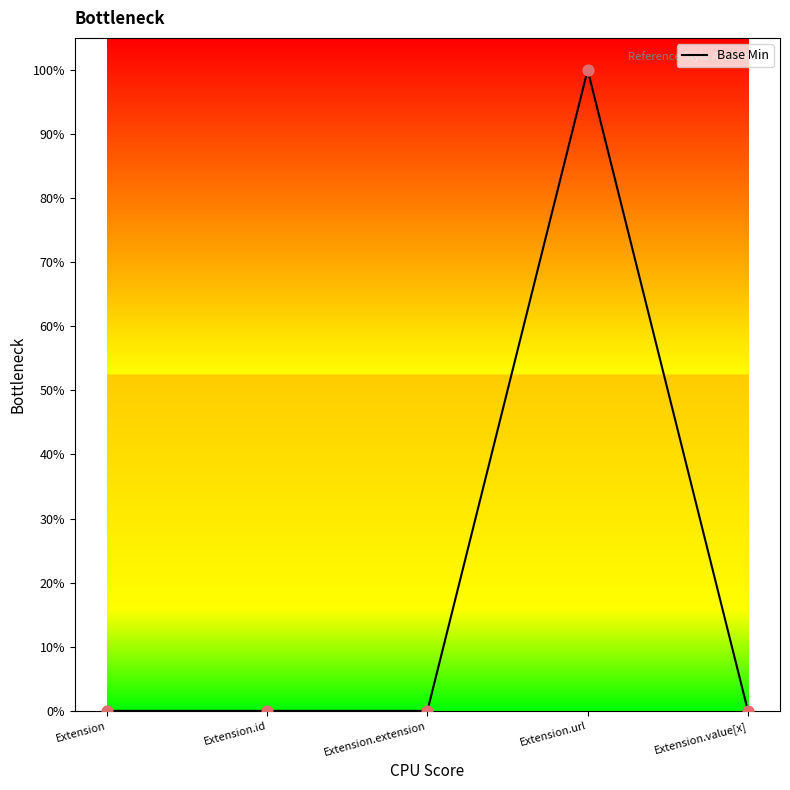

Between Extension.value[x] and Extension.extension, which is larger?

Extension.value[x]